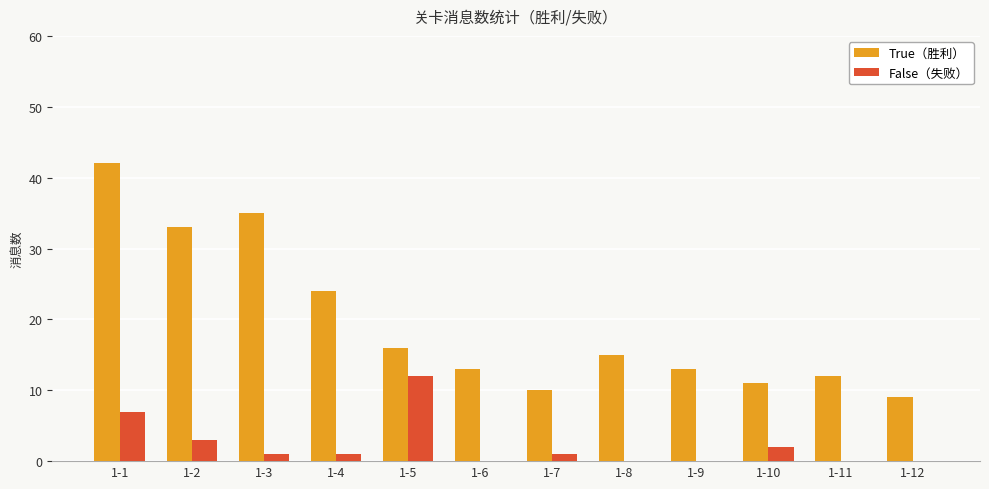

What is the average value of the True（胜利） series?

19